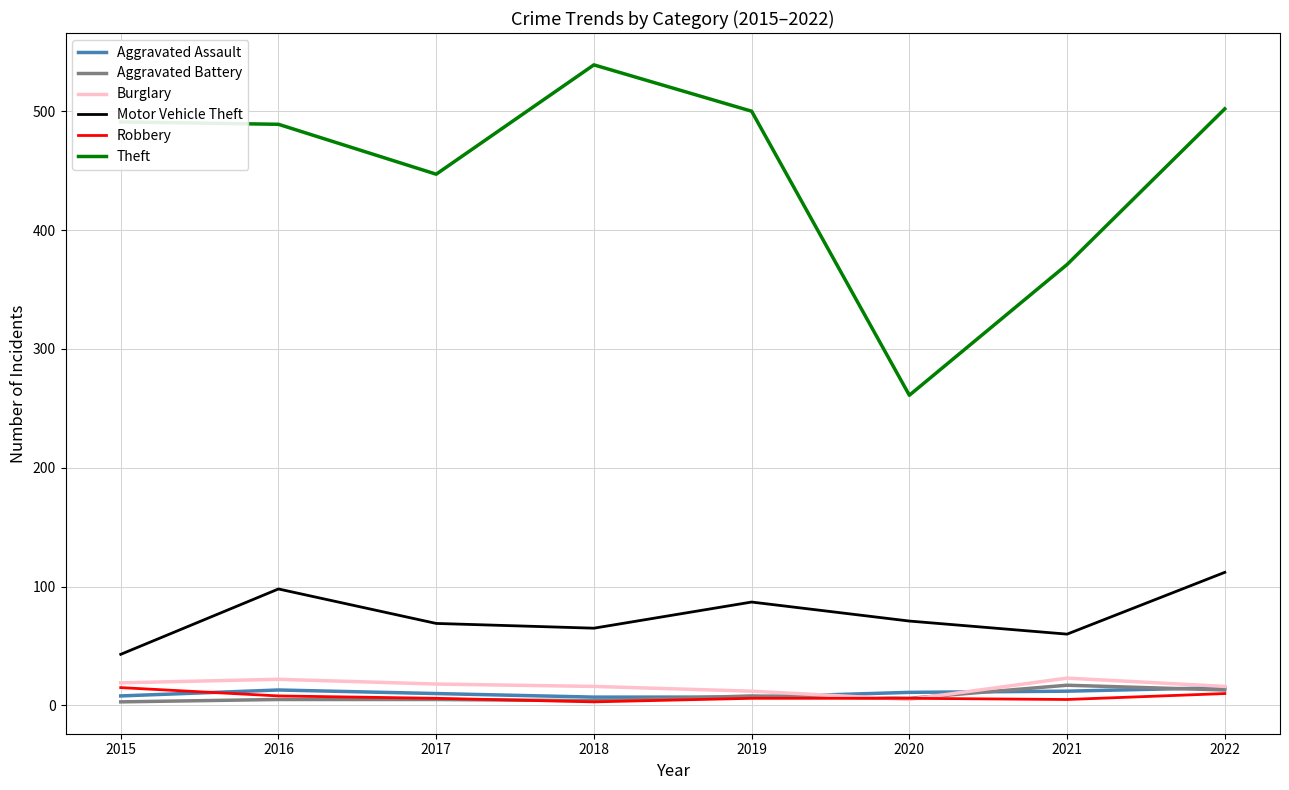

Where is the first local maximum for Motor Vehicle Theft?

2016